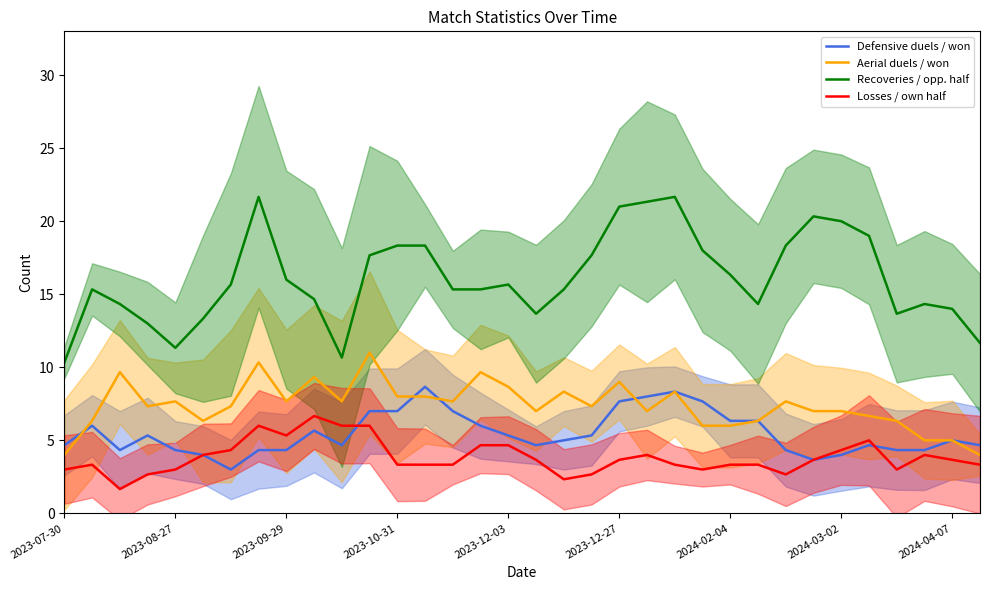

What are all the series names shown in the legend?

Defensive duels / won, Aerial duels / won, Recoveries / opp. half, Losses / own half